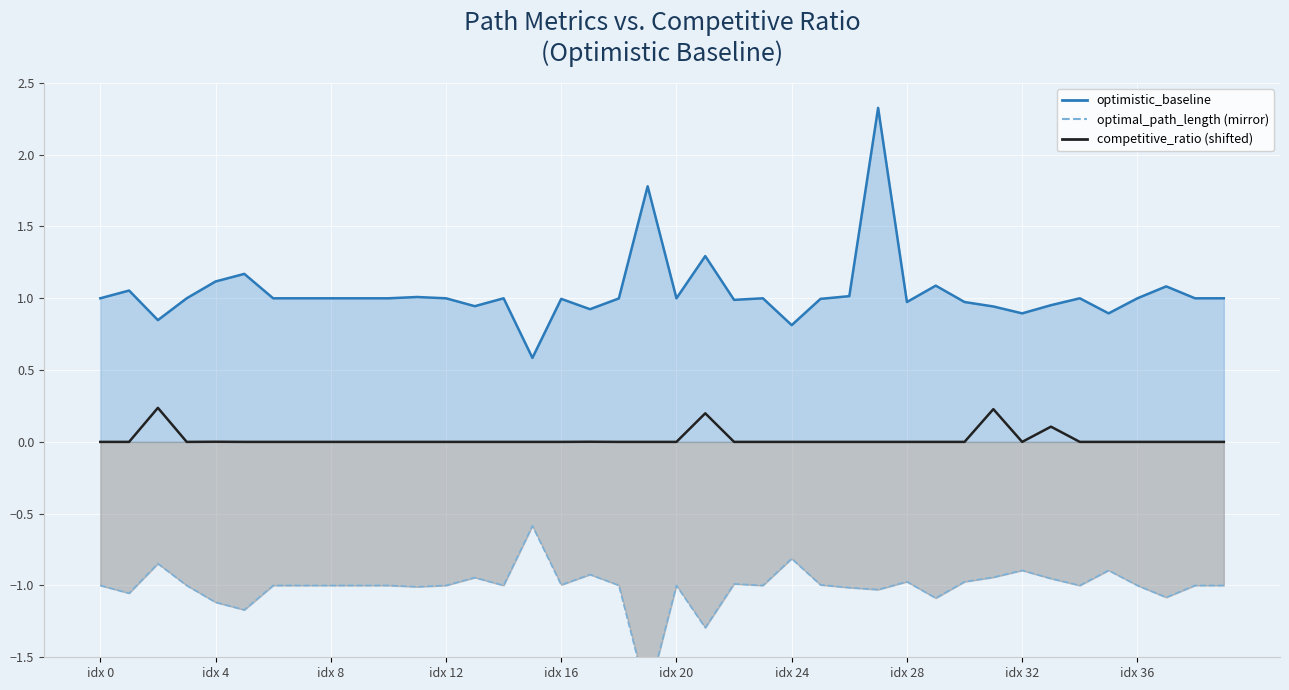

Where is the data nearest to the value 0?

idx 0